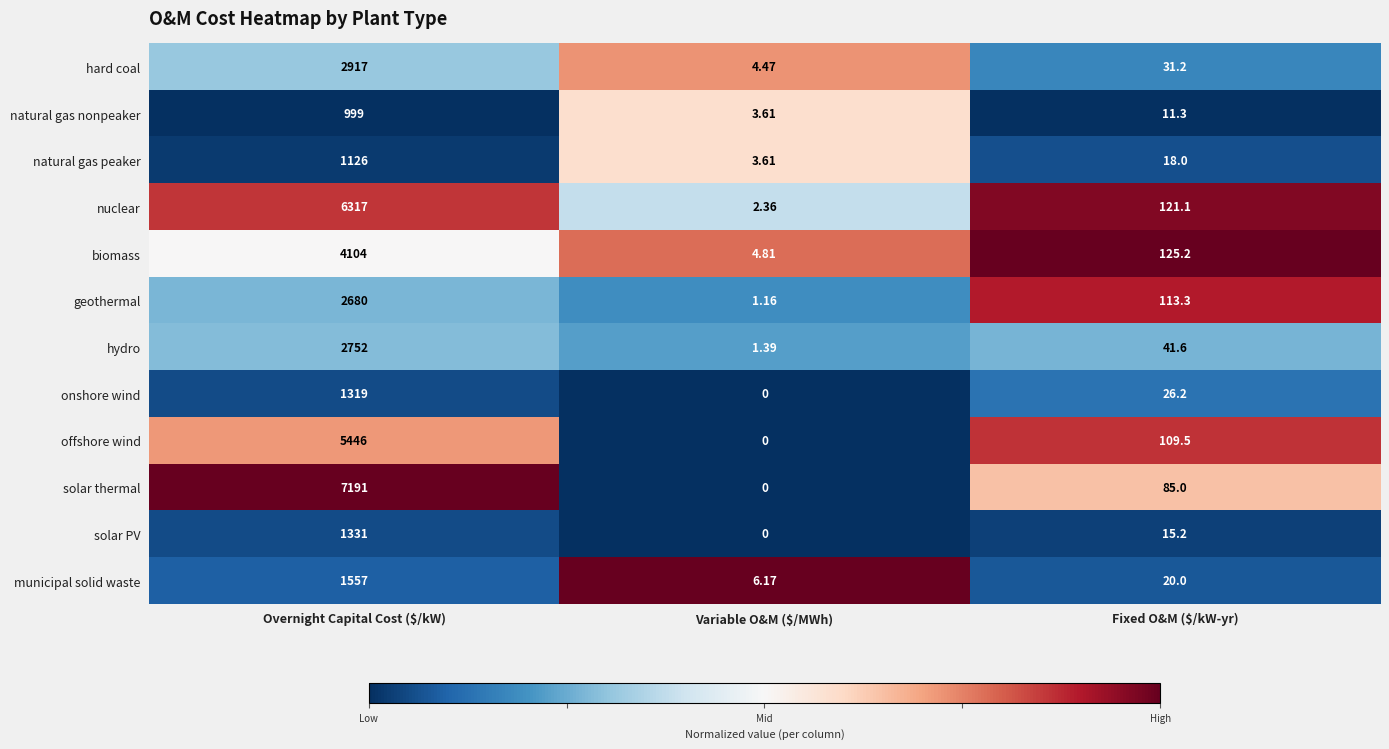

At which category does the chart reach its minimum across all series?

Variable O&M ($/MWh)